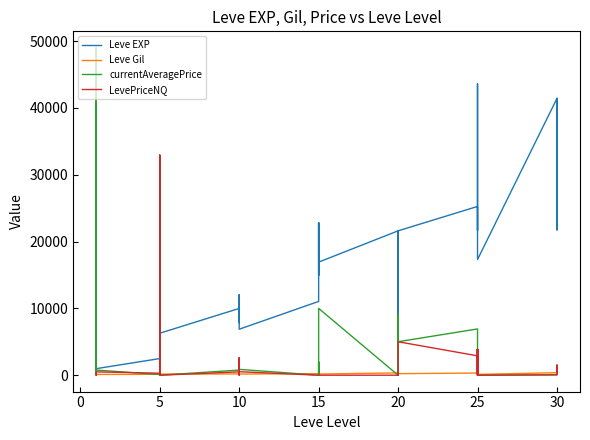

Rank the series by their maximum value, from highest to lowest.

currentAveragePrice, Leve EXP, LevePriceNQ, Leve Gil